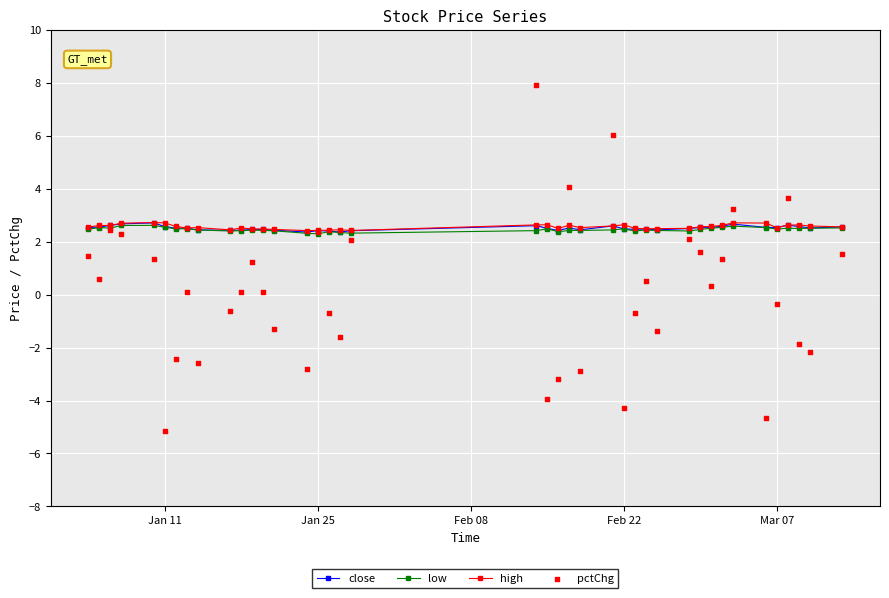

Which series has the largest total across all categories?

high